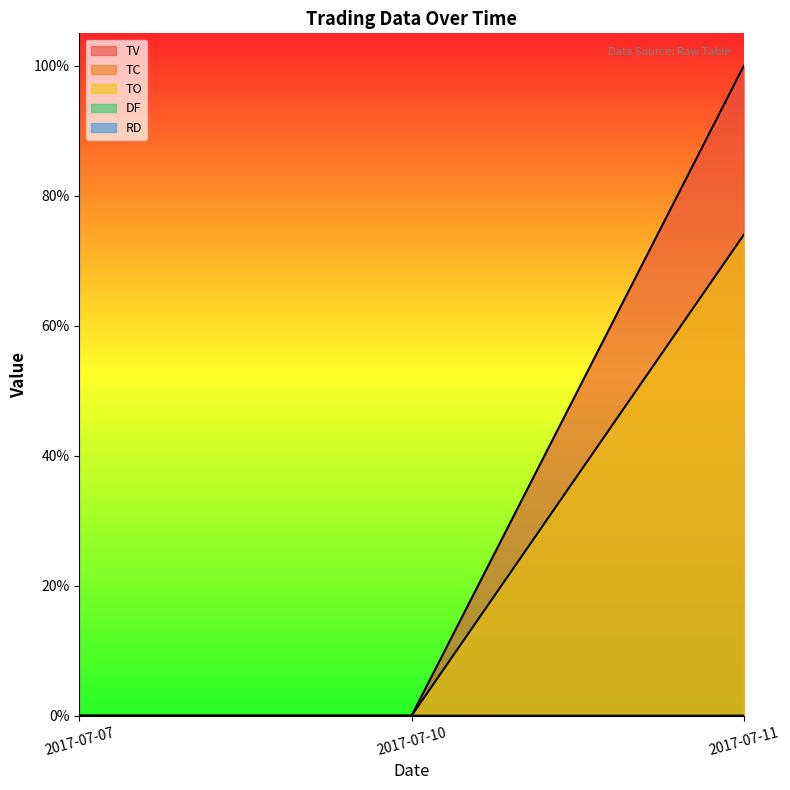

List the series in order of their overall mean, lowest first.

TC, TO, TV